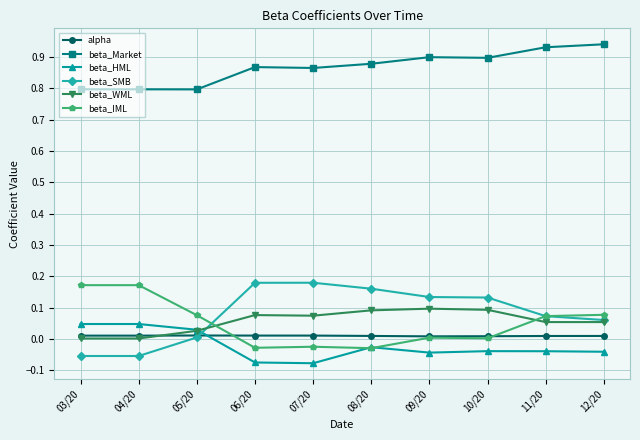

True or false: alpha and beta_Market cross at least once.

False